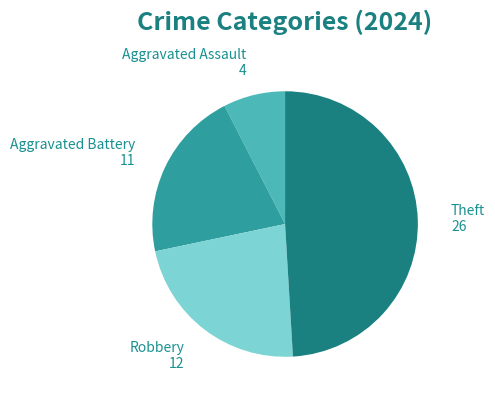

Is there any slice that represents more than half of the pie?

No